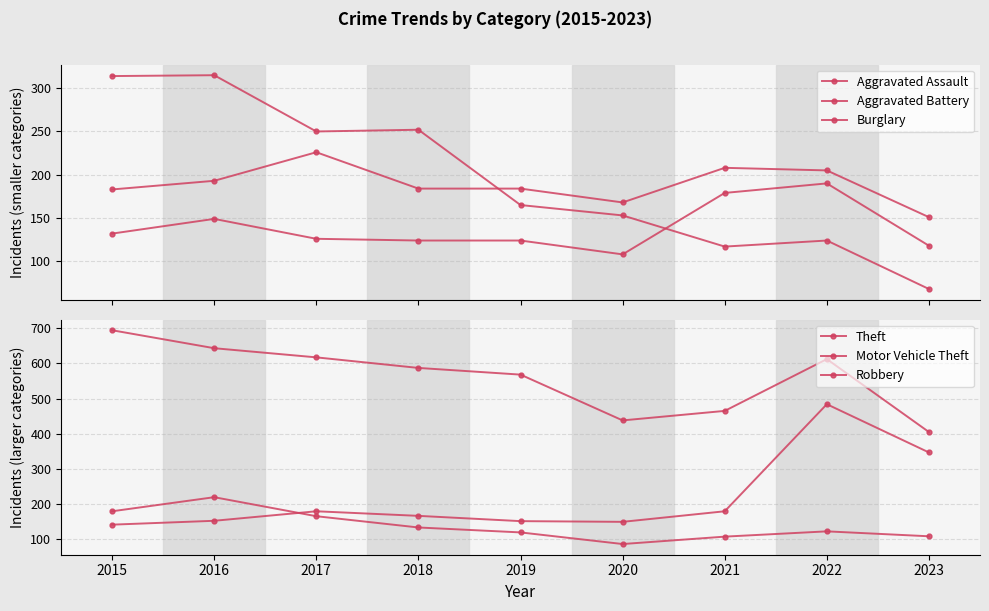

At which label does Aggravated Assault first exceed 126?

2015